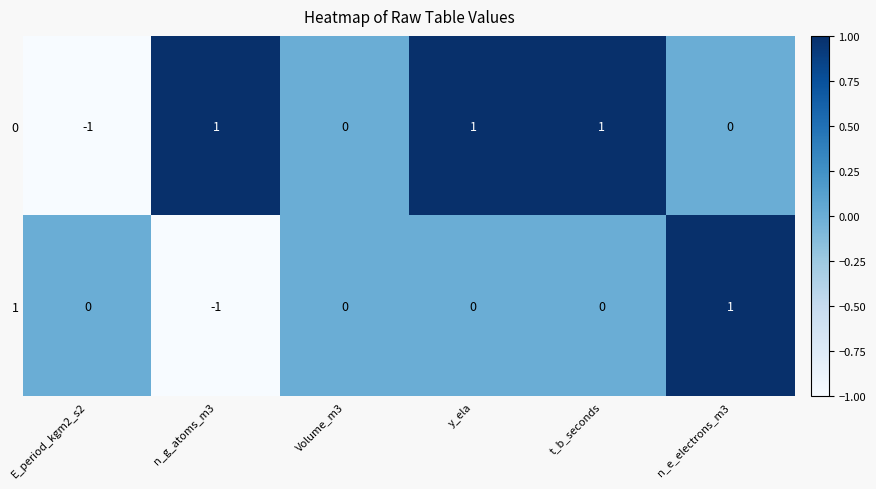

Is the value of 0 at y_ela greater than the value of 1 at t_b_seconds?

Yes